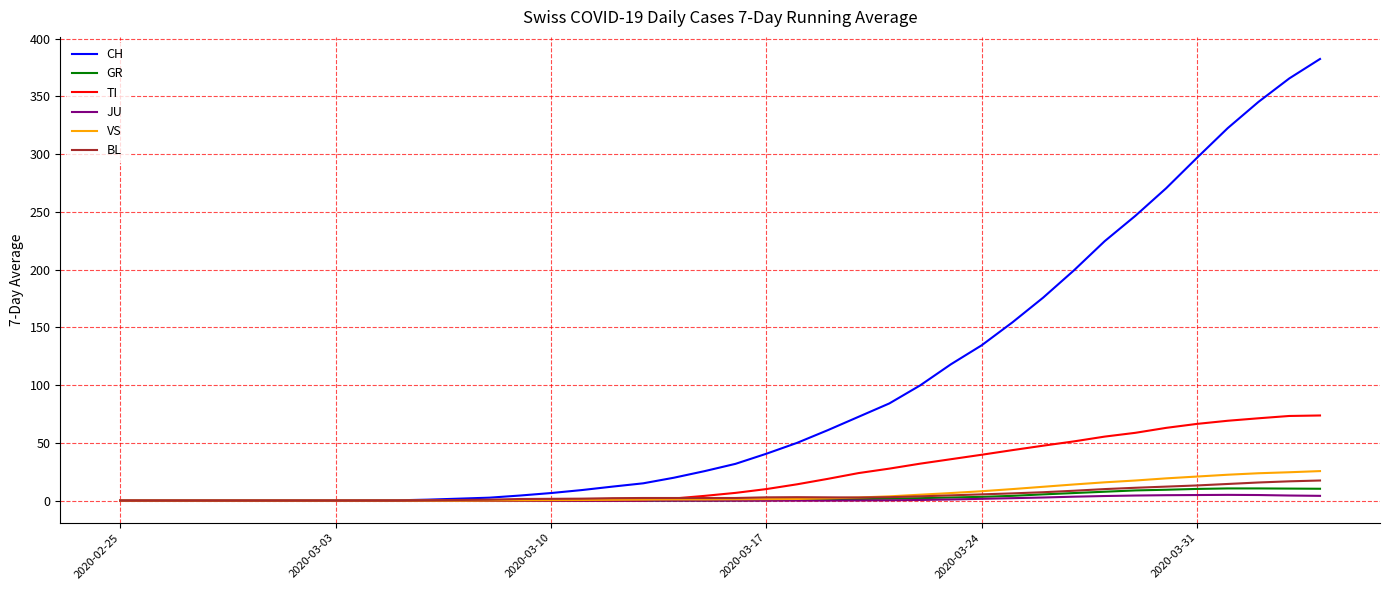

Which series has the largest range (max minus min)?

CH